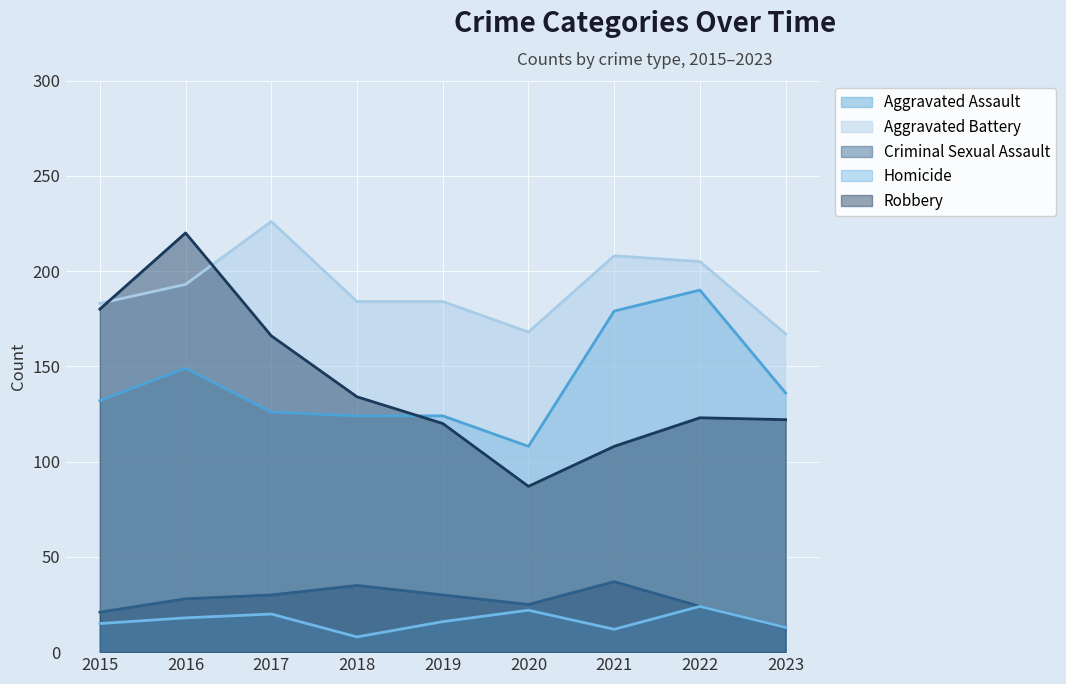

What is the difference between the highest and lowest values at 2019?

168